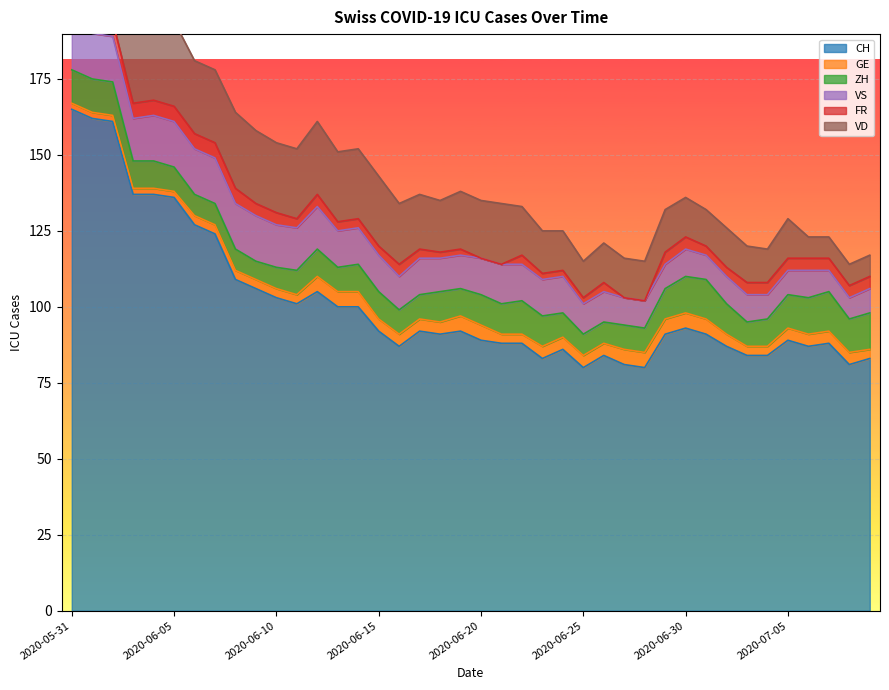

In CH, how many points are higher than both neighbors (excluding endpoints)?

8